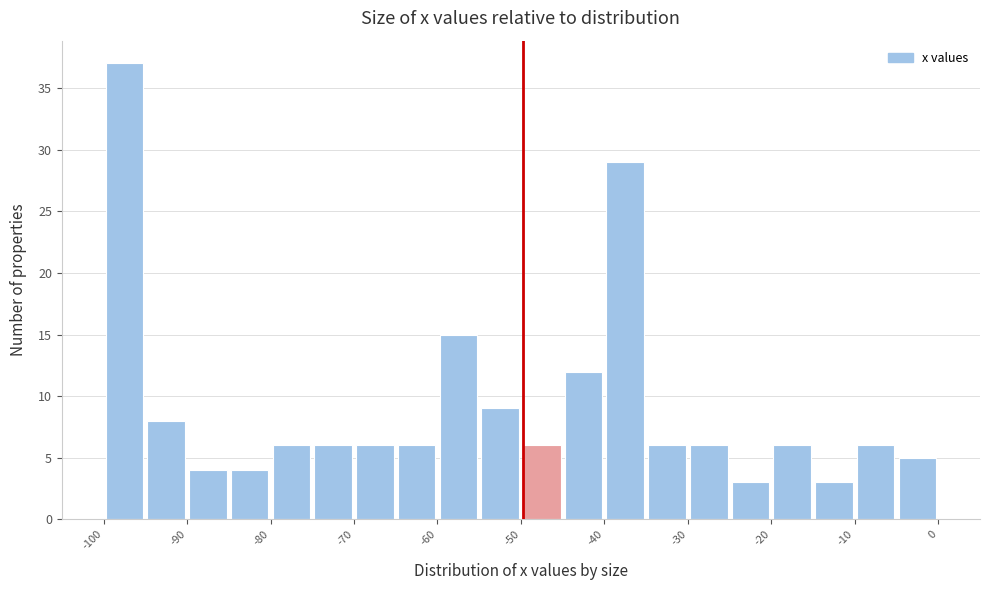

Read against the x-axis, roughly where is the centre of the tallest bar?

-98